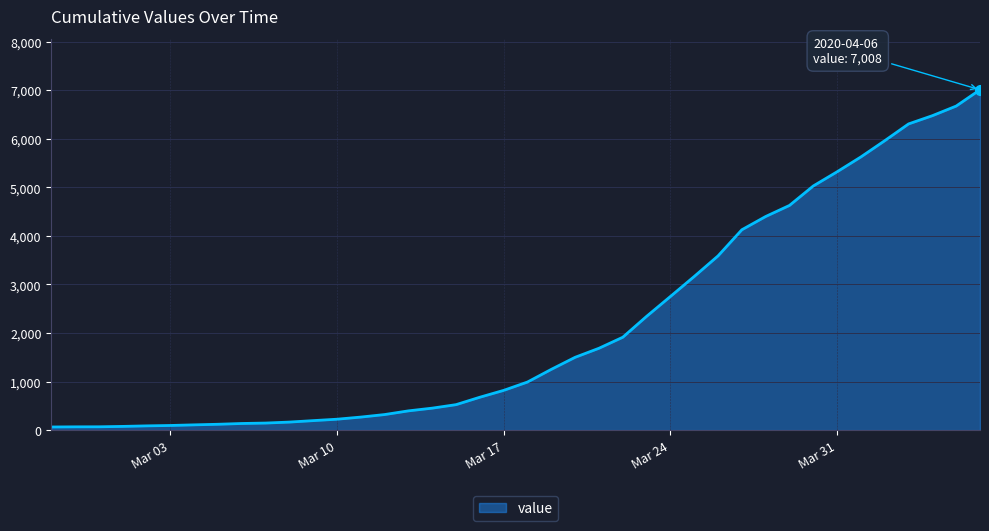

What is the maximum value shown in the chart?

7008